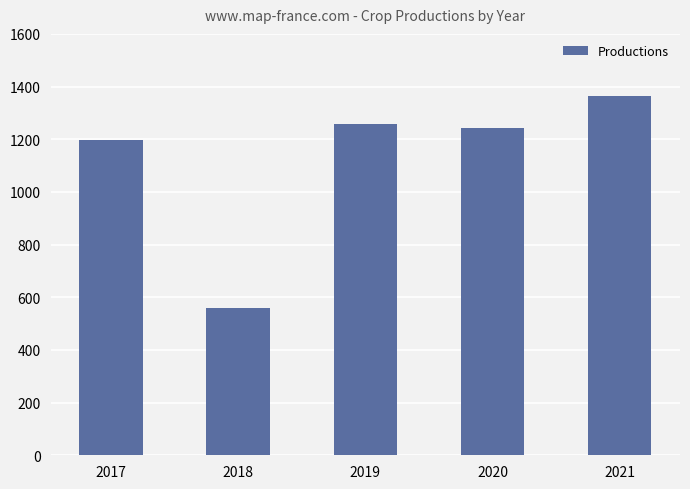

List the labels in order of value, largest first.

2021, 2019, 2020, 2017, 2018